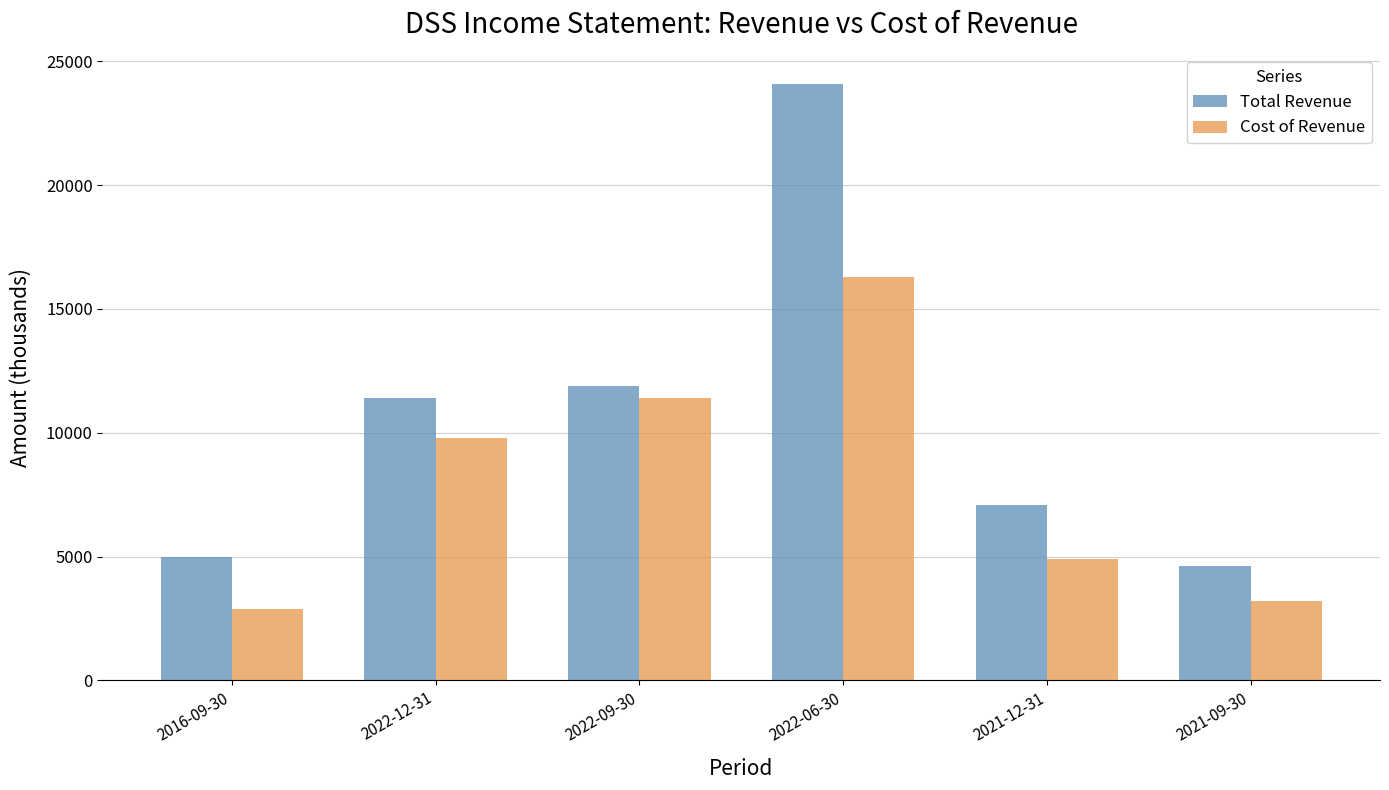

Reading left to right, what are all the values shown in this chart?

Total Revenue: 5000	11400	11900	24100	7100	4600
Cost of Revenue: 2900	9800	11400	16300	4900	3200